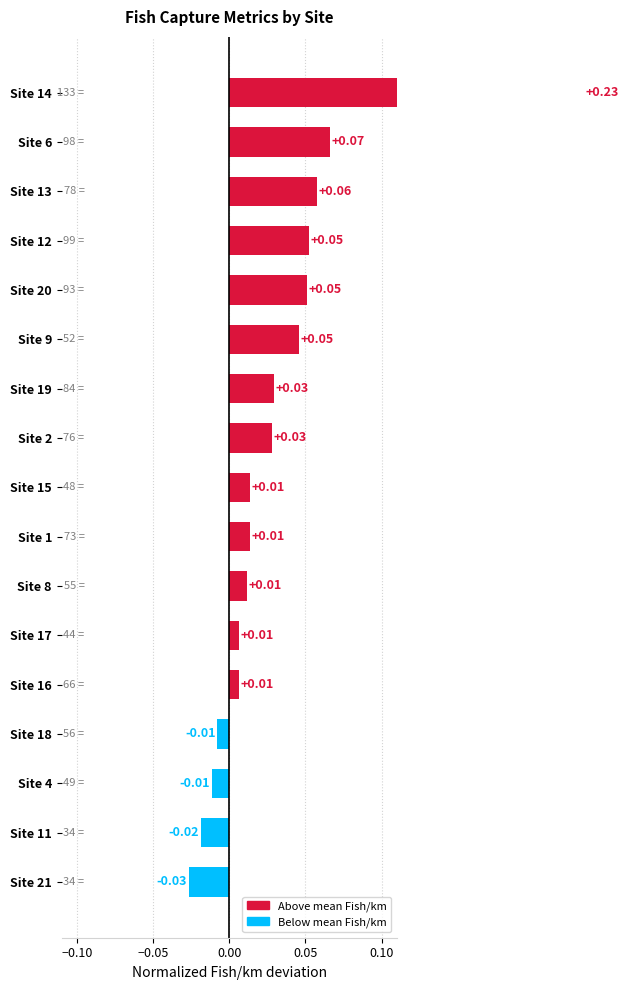

Reading left to right, extract all data points from this chart.

-0.0	-0.0	-0.0	-0.0	0.0	0.0	0.0	0.0	0.0	0.0	0.0	0.0	0.1	0.1	0.1	0.1	0.2